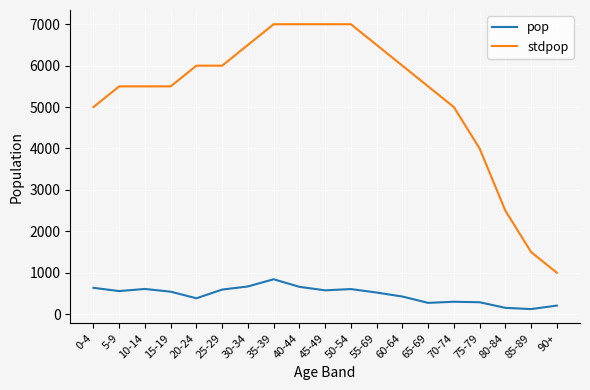

Read the stdpop value at 5-9, to the nearest 100.

5500